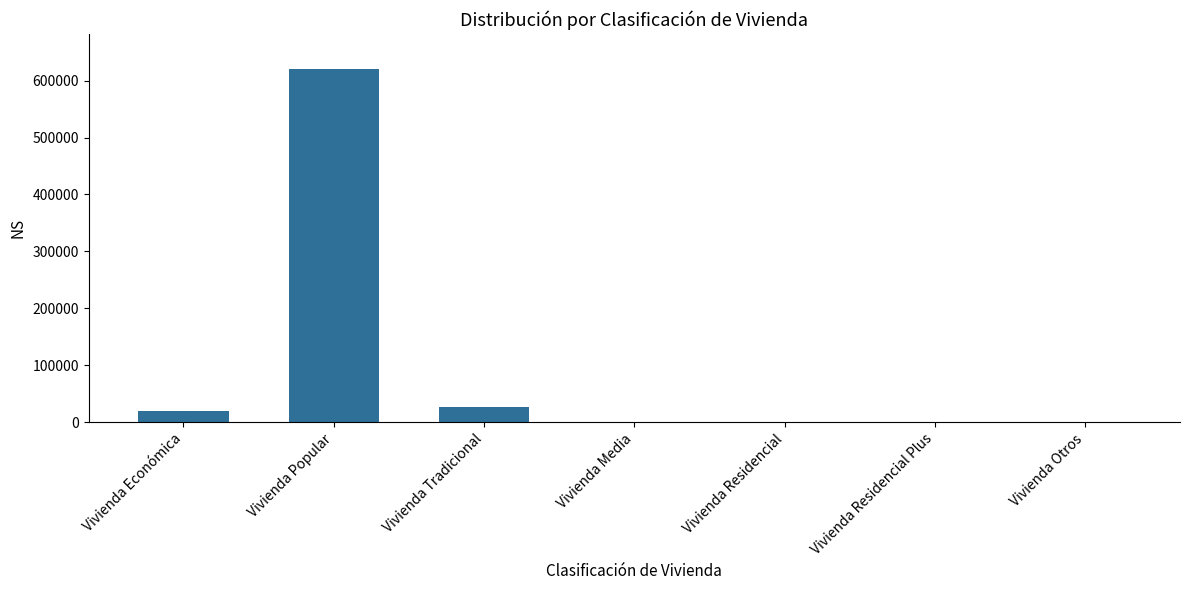

At which category does the chart reach its peak across all series?

Vivienda Popular